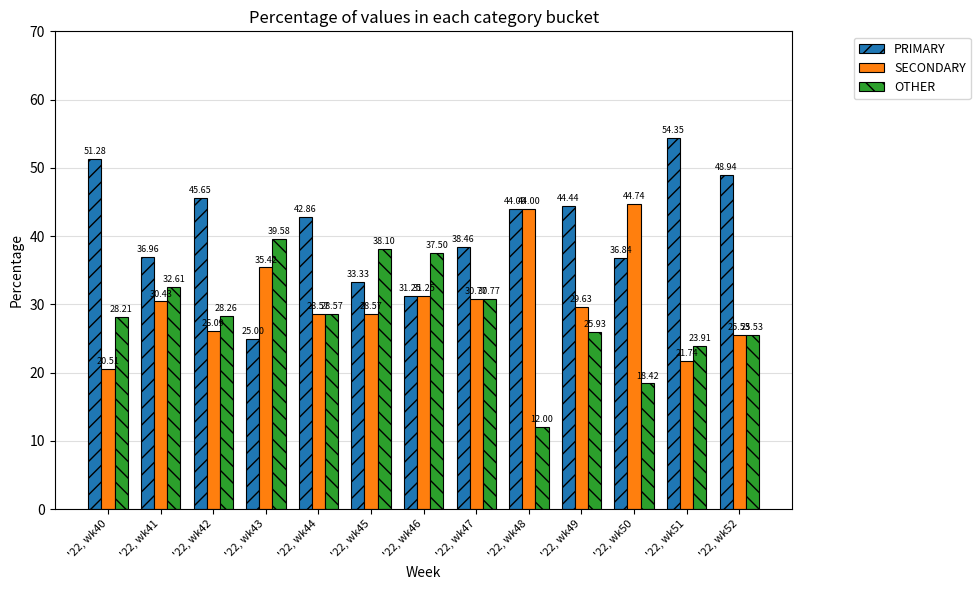

How many values in the PRIMARY series are below 42?

6